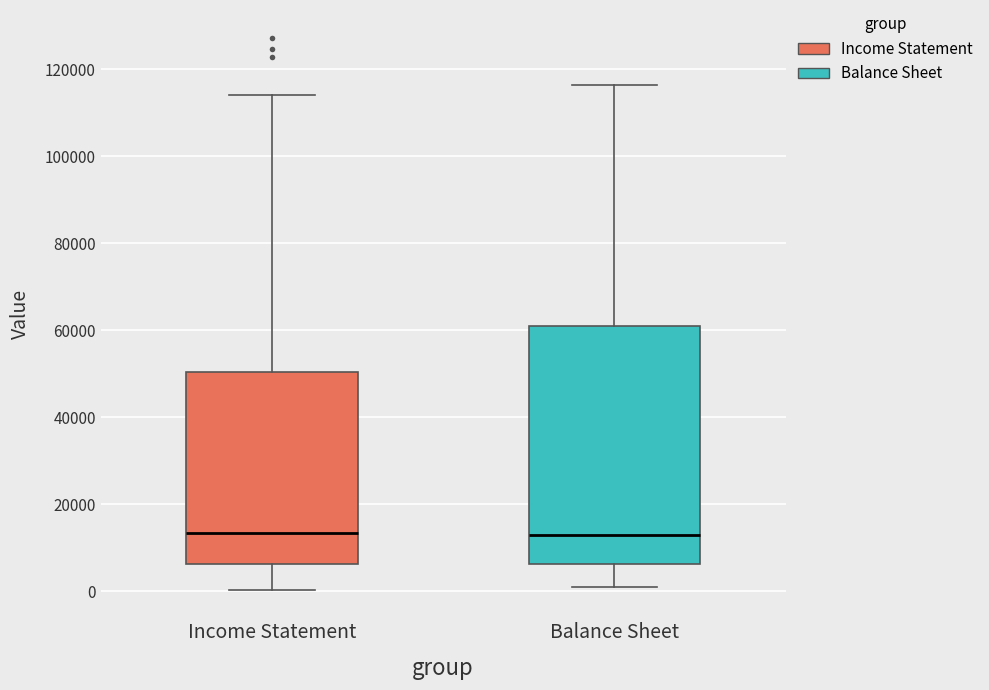

Reading left to right, read every box against the y-axis: the position of its median line, the range the box covers, and the ends of its whiskers. The values are not printed on the chart, so give them approximately, as read against the axis.

Income Statement: median 14000, box 6000 to 50000, whiskers 0 to 114000
Balance Sheet: median 12000, box 6000 to 60000, whiskers 2000 to 116000